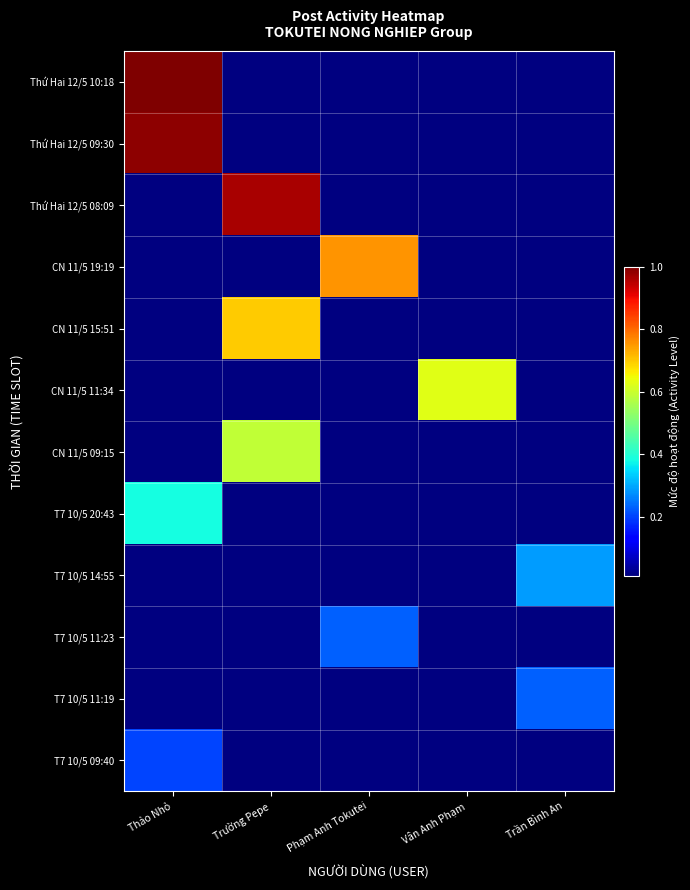

What is the maximum value shown in the chart?

1.0